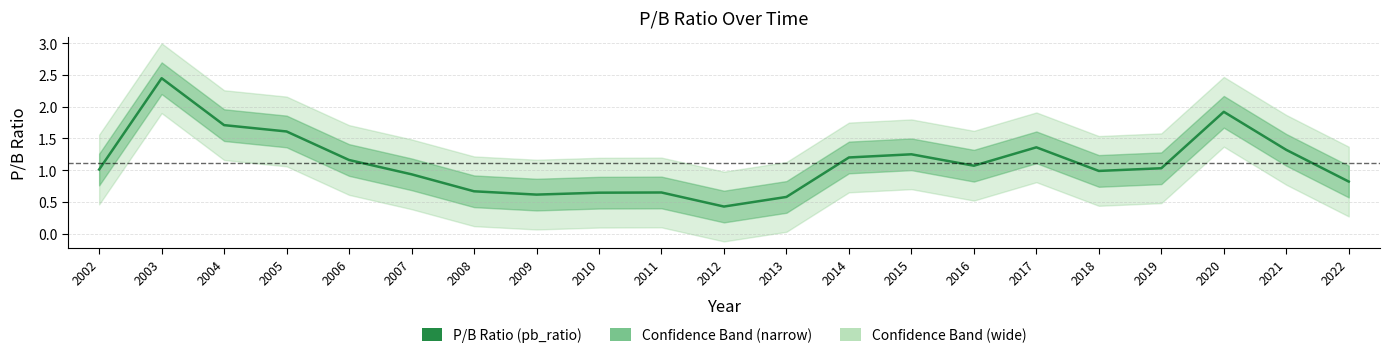

What is the average value?

1.1